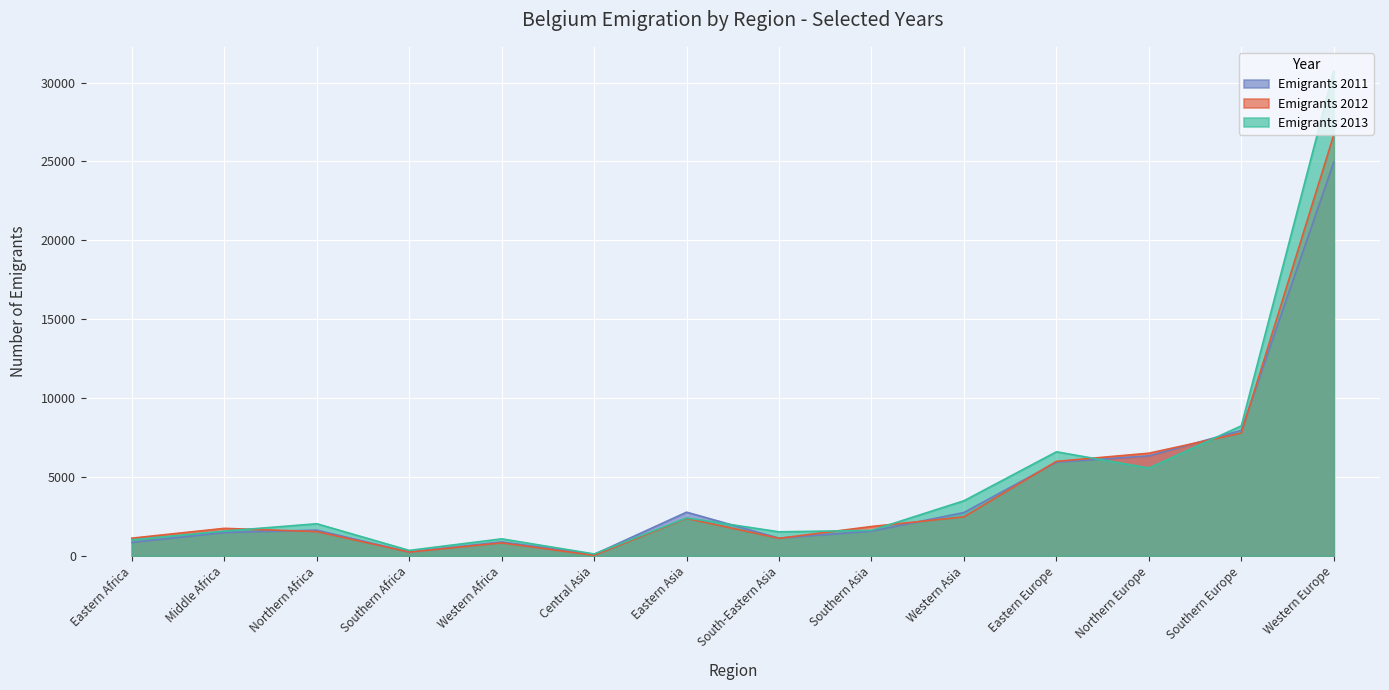

True or false: Emigrants 2013 has more than 2 interior local peaks.

True